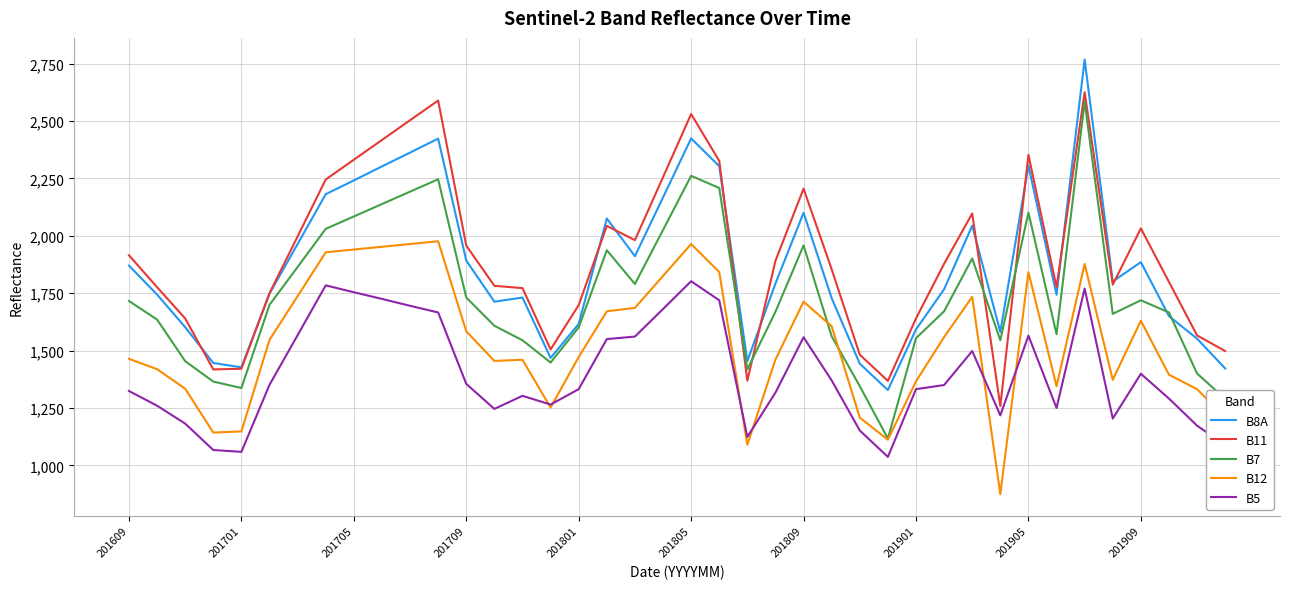

What is the minimum value for B12?

875